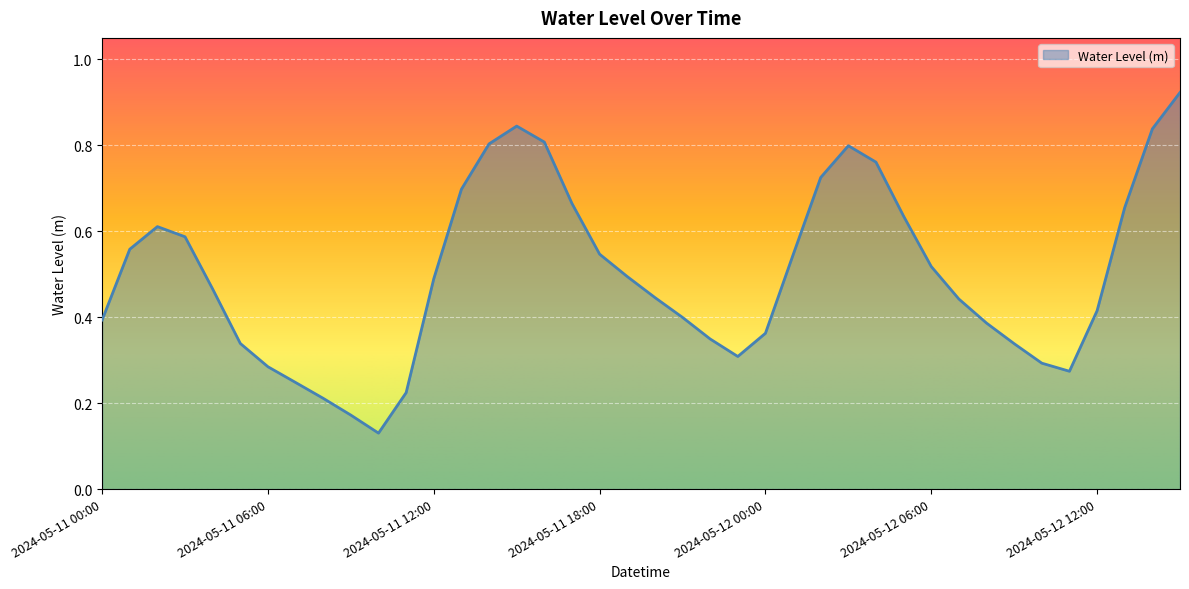

Does the chart have visible grid lines?

Yes